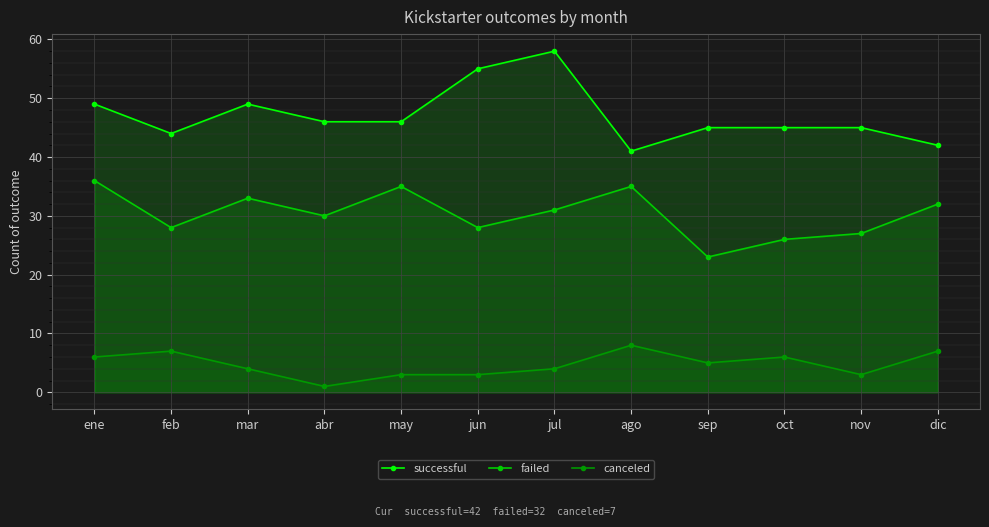

True or false: failed and canceled cross at least once.

False